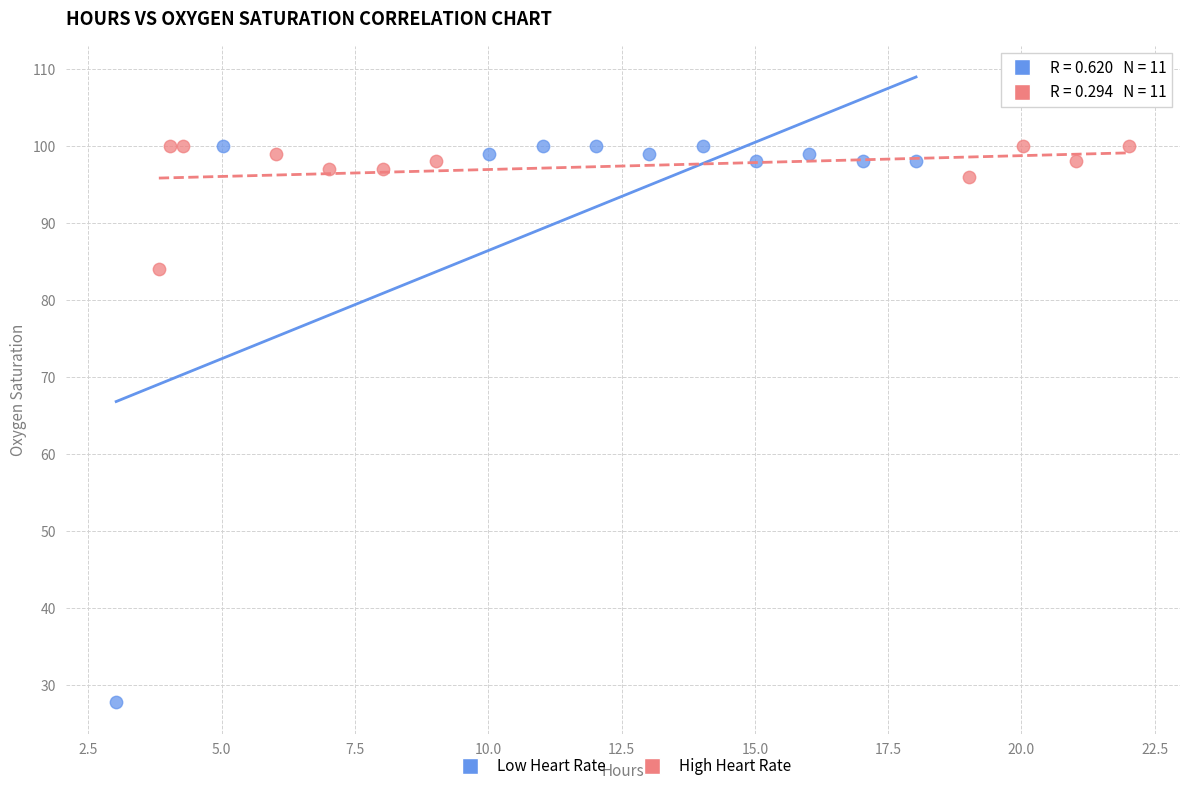

Which series reaches the minimum Y coordinate?

Low Heart Rate